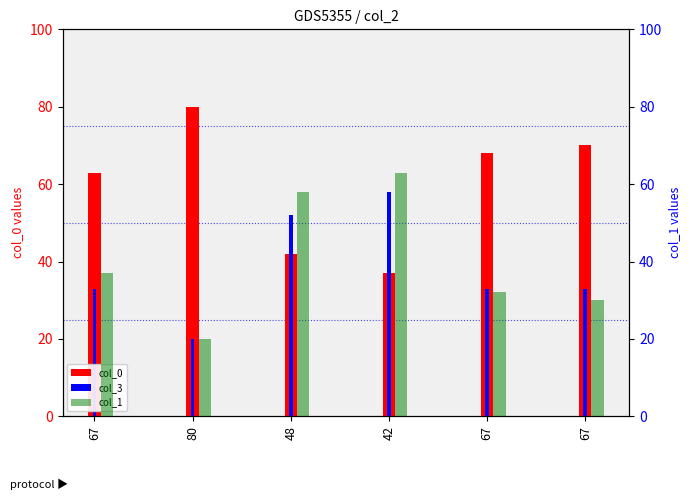

Which series changed the most between 67 and 80?

col_0